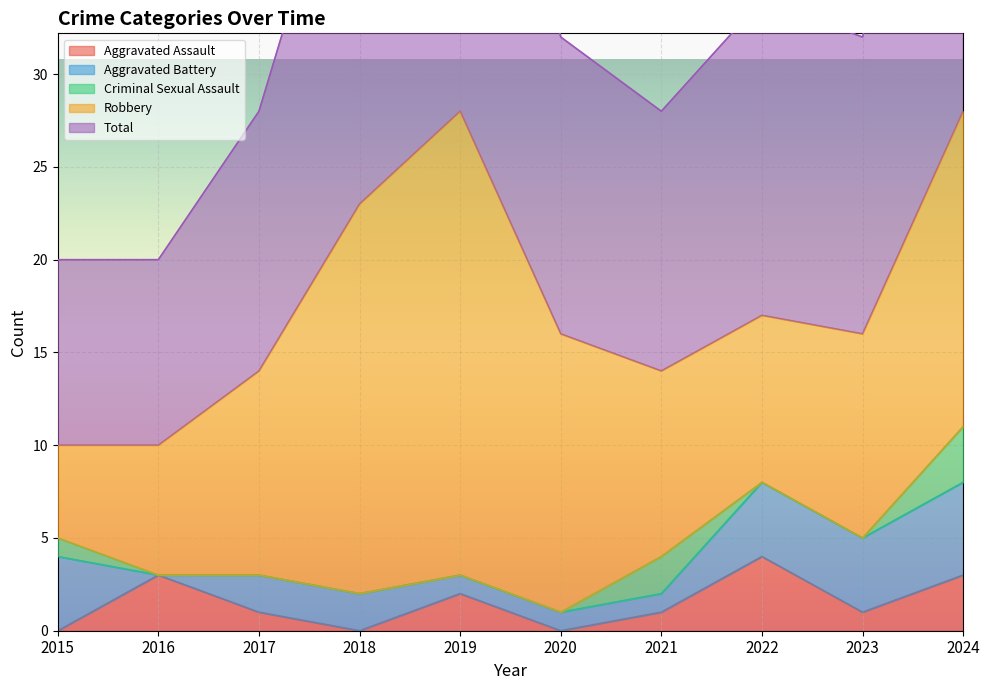

What is the sum of the Aggravated Battery values at 2015 and 2022?

8